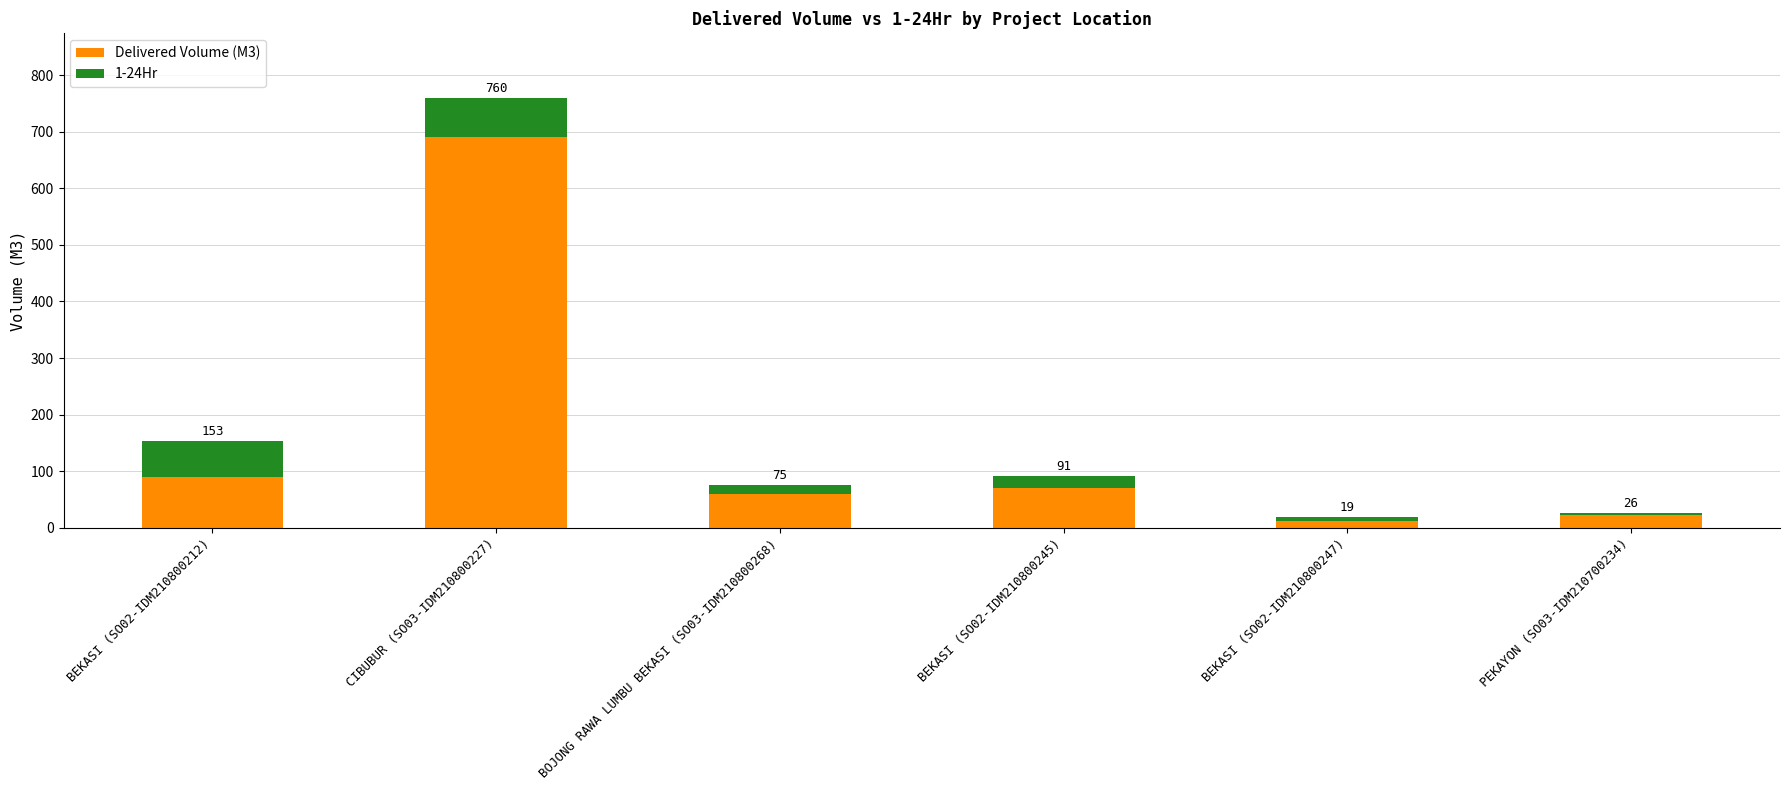

Which has a higher value, BEKASI (SO02-IDM210800245) or CIBUBUR (SO03-IDM210800227)?

CIBUBUR (SO03-IDM210800227)